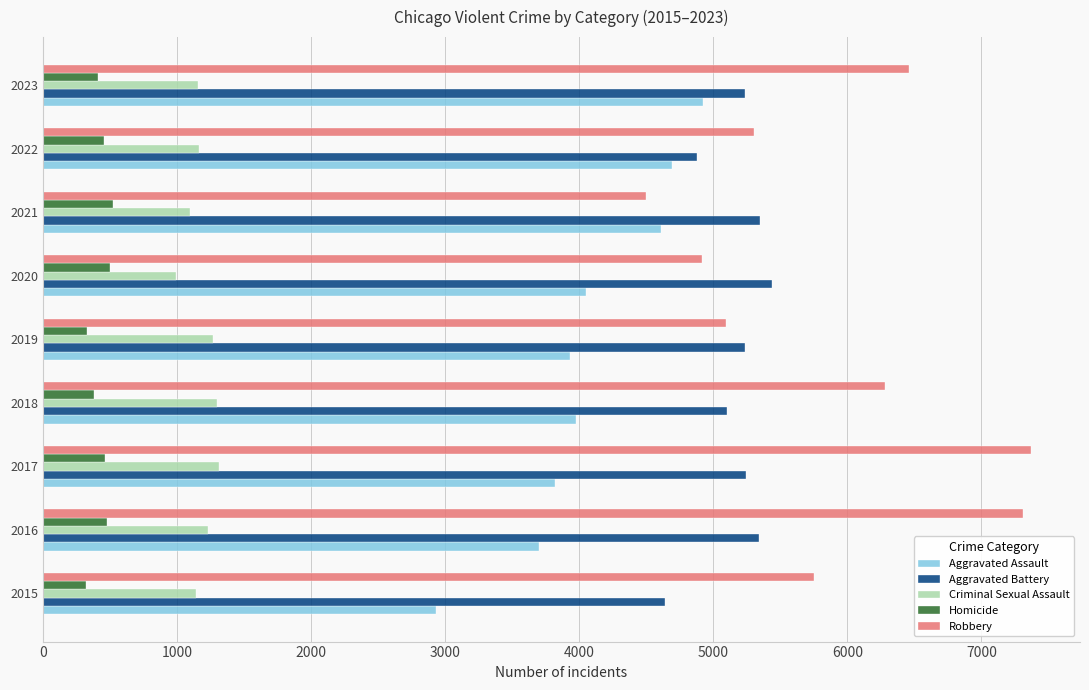

Is the value of Aggravated Assault at 2016 greater than the value of Robbery at 2021?

No